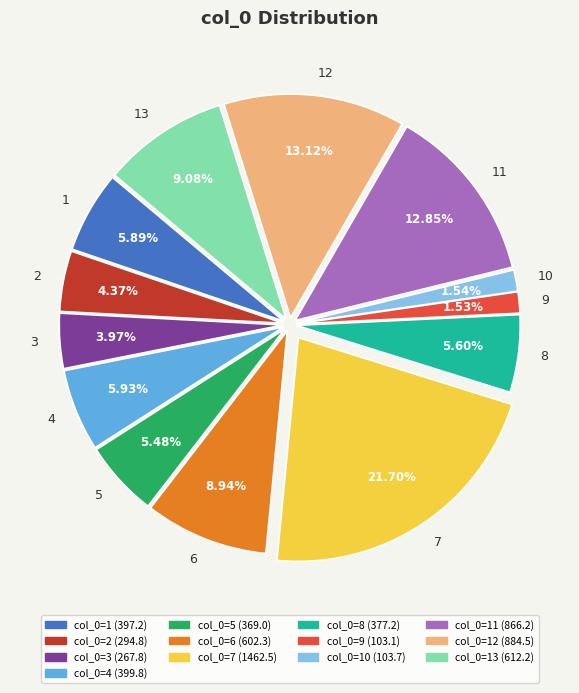

How many slices are in this pie chart?

13